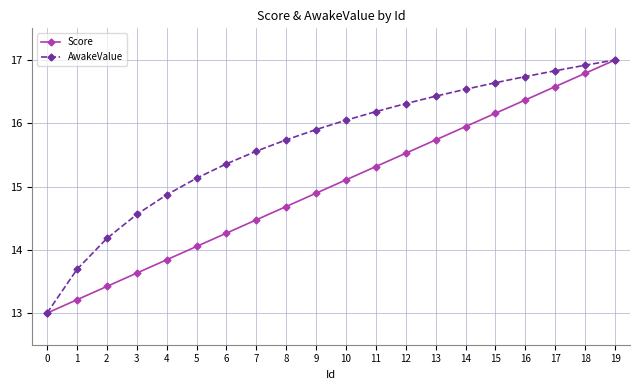

Where does the AwakeValue series first go above 16?

10